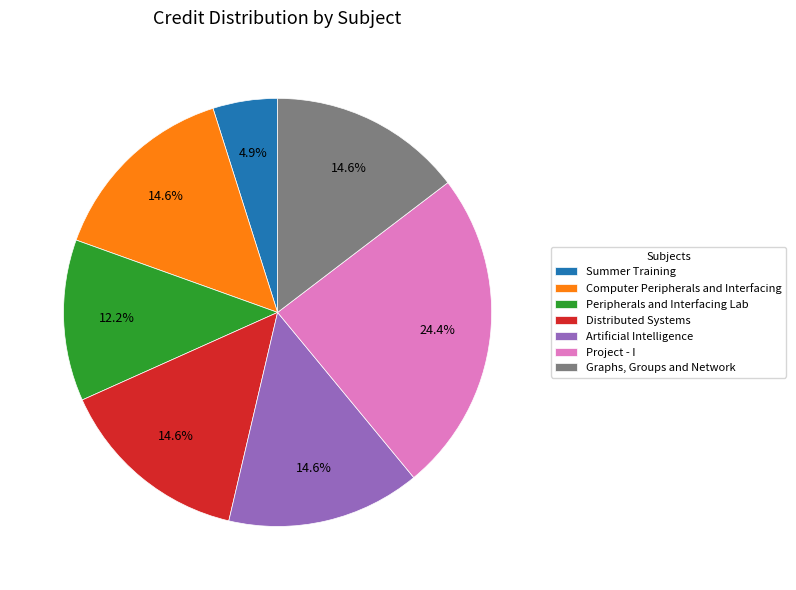

What is the total percentage of Summer Training and Artificial Intelligence?

19.5%